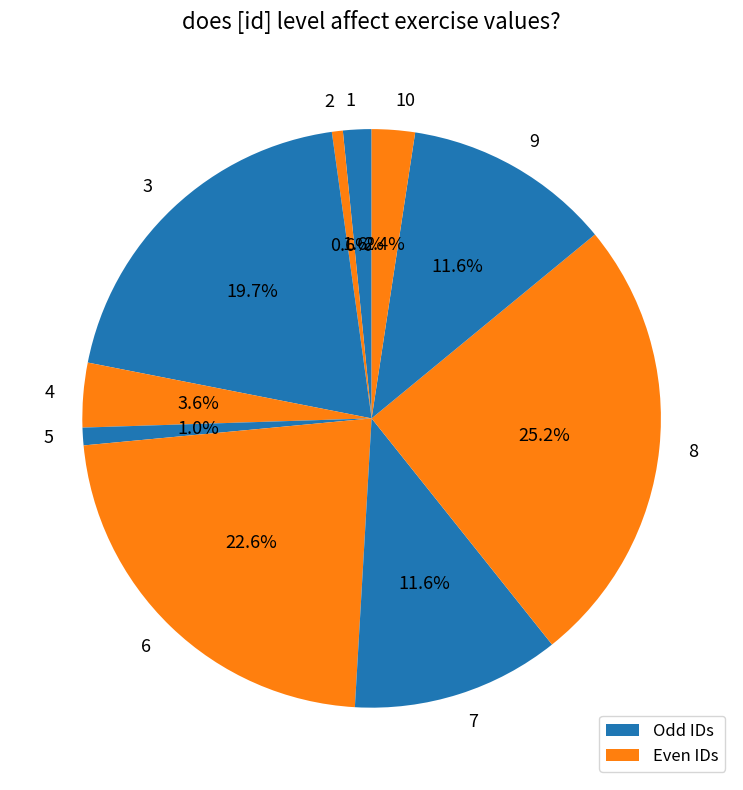

What is the largest slice in the pie chart?

8